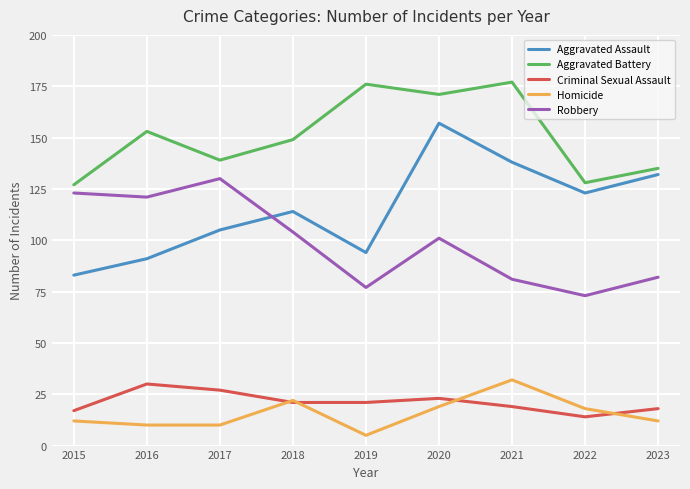

At which label is Robbery closest to 101?

2020